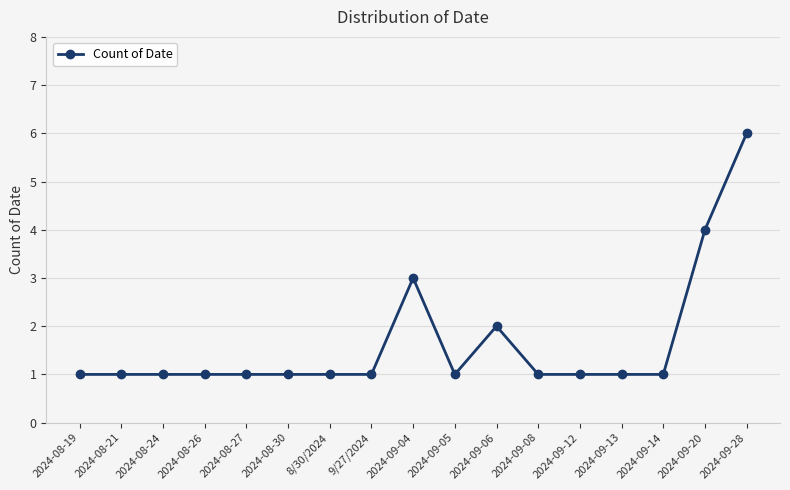

What is the sum of all values?

28